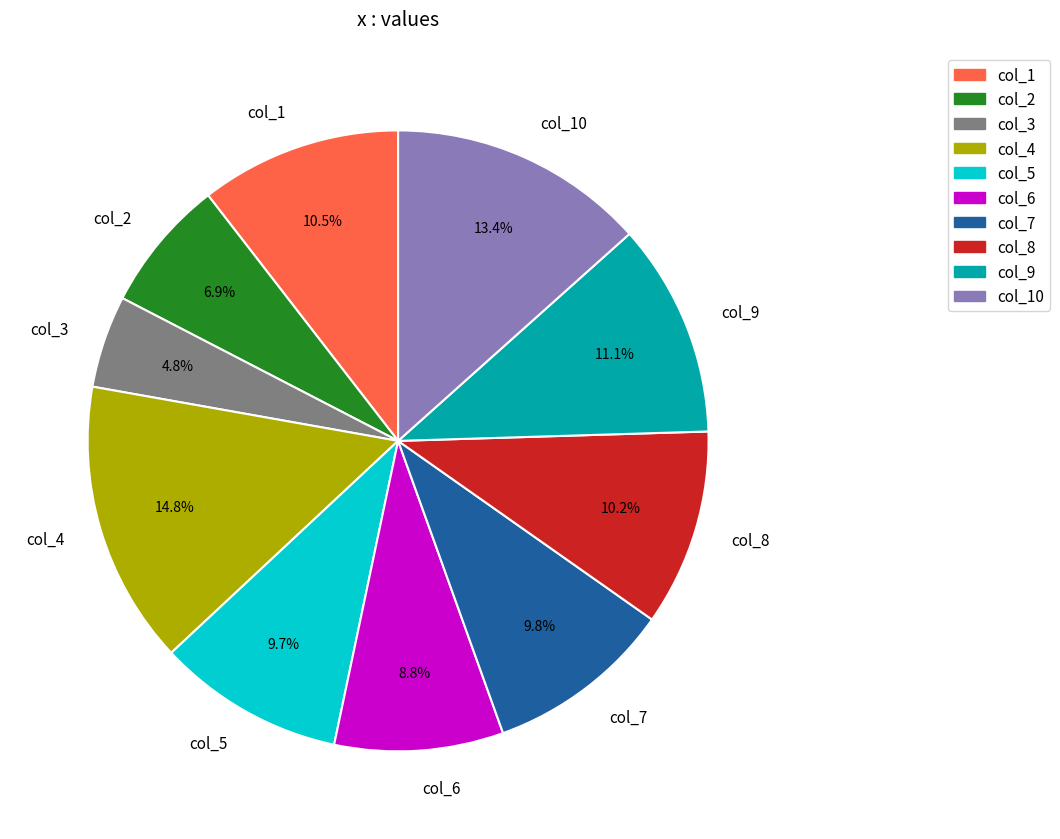

Which category has the smallest portion of the pie?

col_3